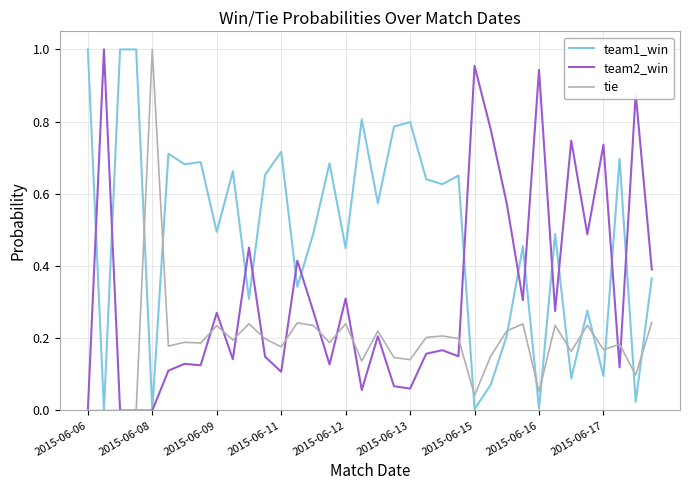

Rank the series by their average value, from highest to lowest.

team1_win, team2_win, tie